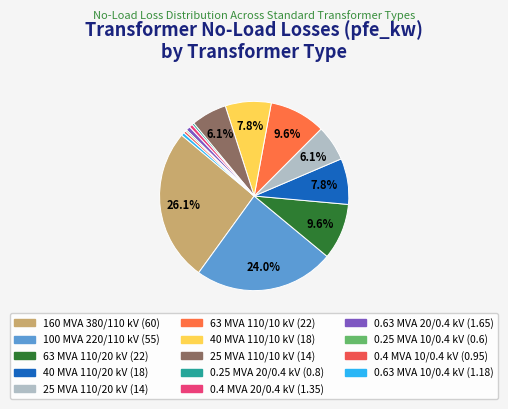

What is the largest slice in the pie chart?

160 MVA 380/110 kV